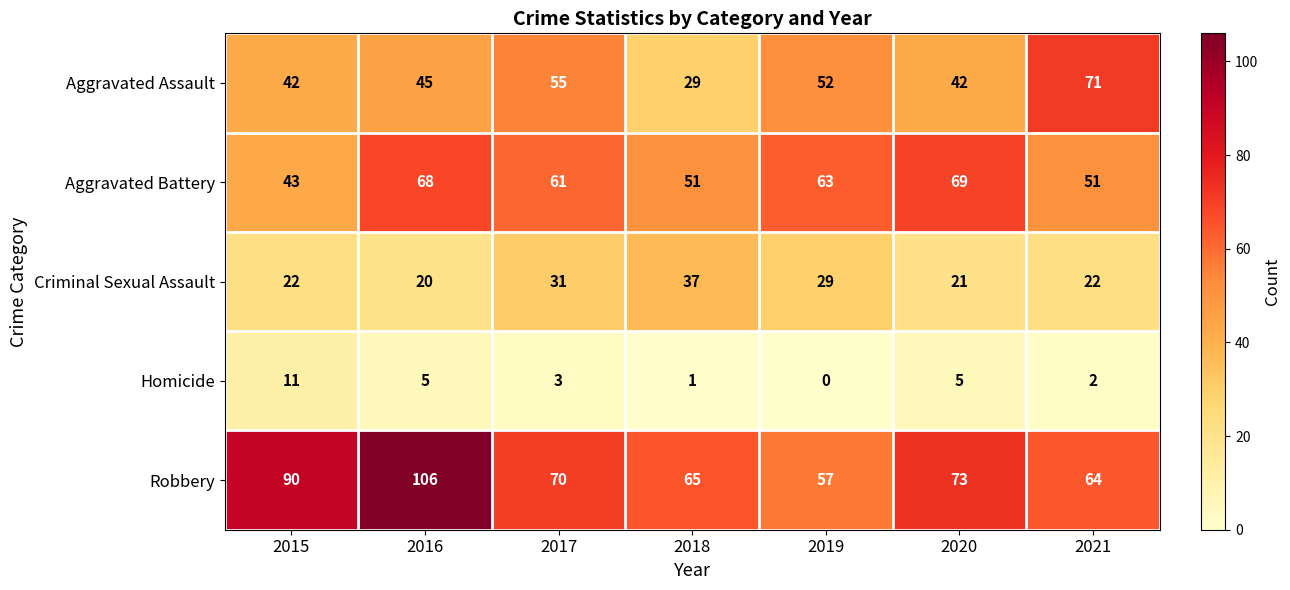

Where does the Homicide series first go above 3?

2015